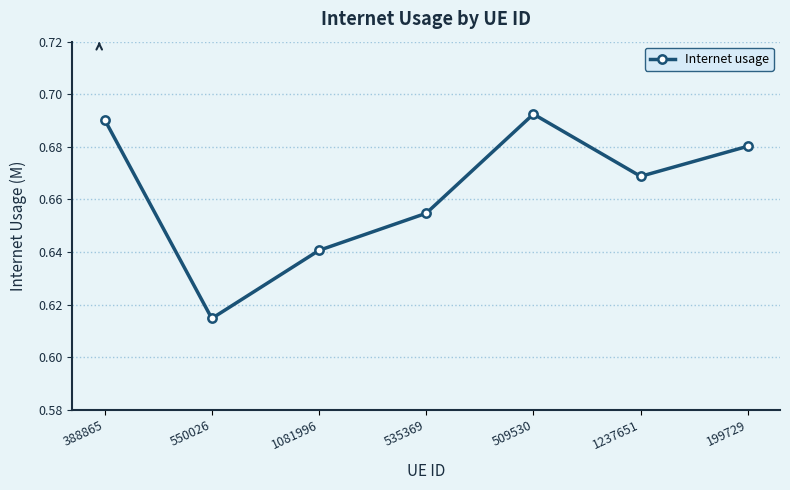

What is the label of the 1st point from the right?

199729